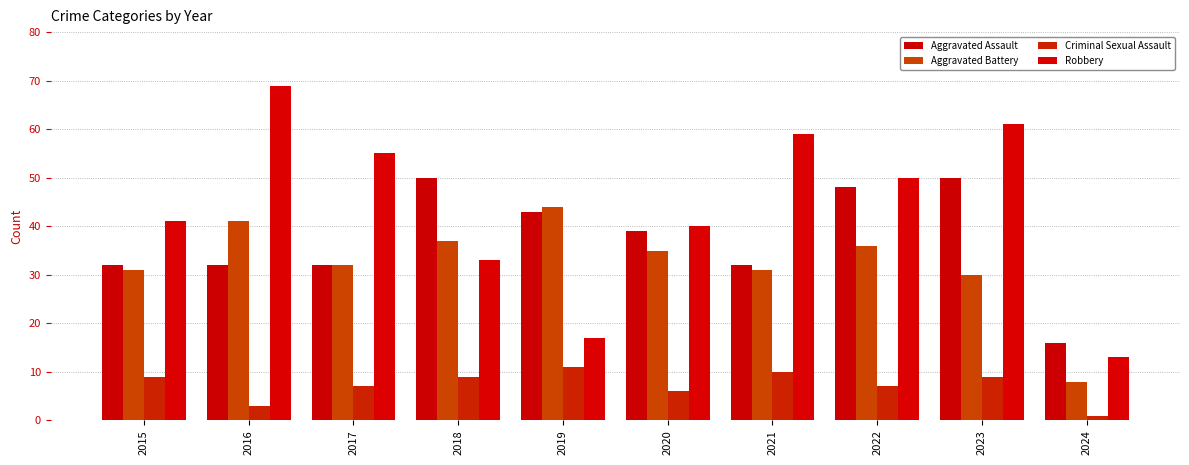

The Criminal Sexual Assault series shows 4 at 2018. True or false?

False